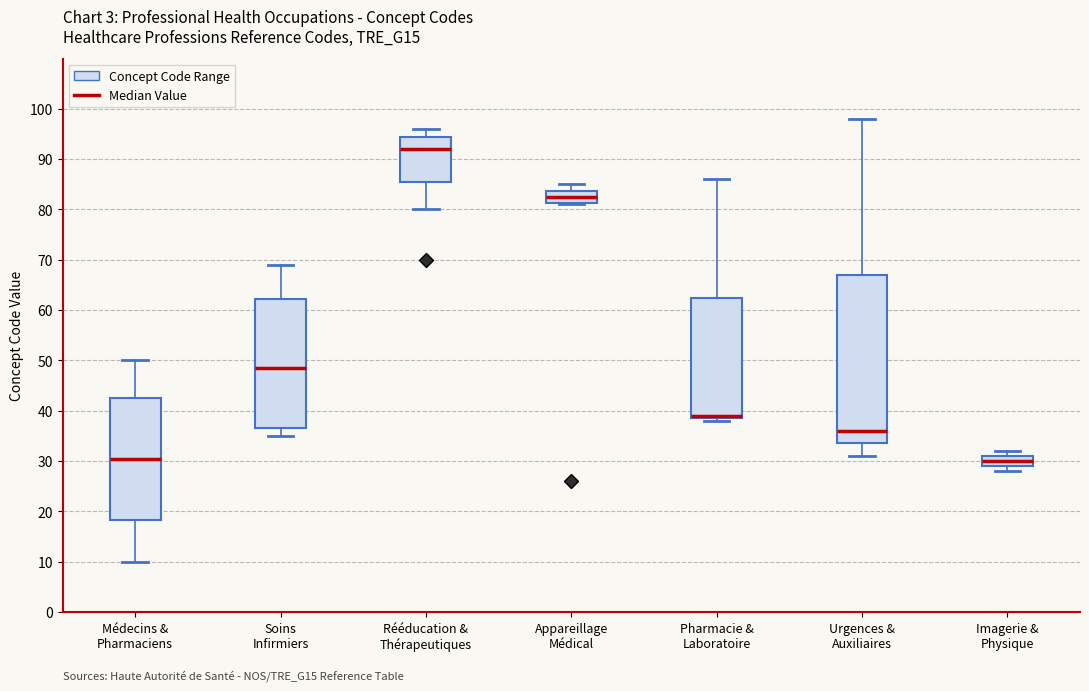

Where is the lower edge of the box for Pharmacie & Laboratoire on the y-axis? The values are not printed on the chart, so give them approximately, as read against the axis.

39